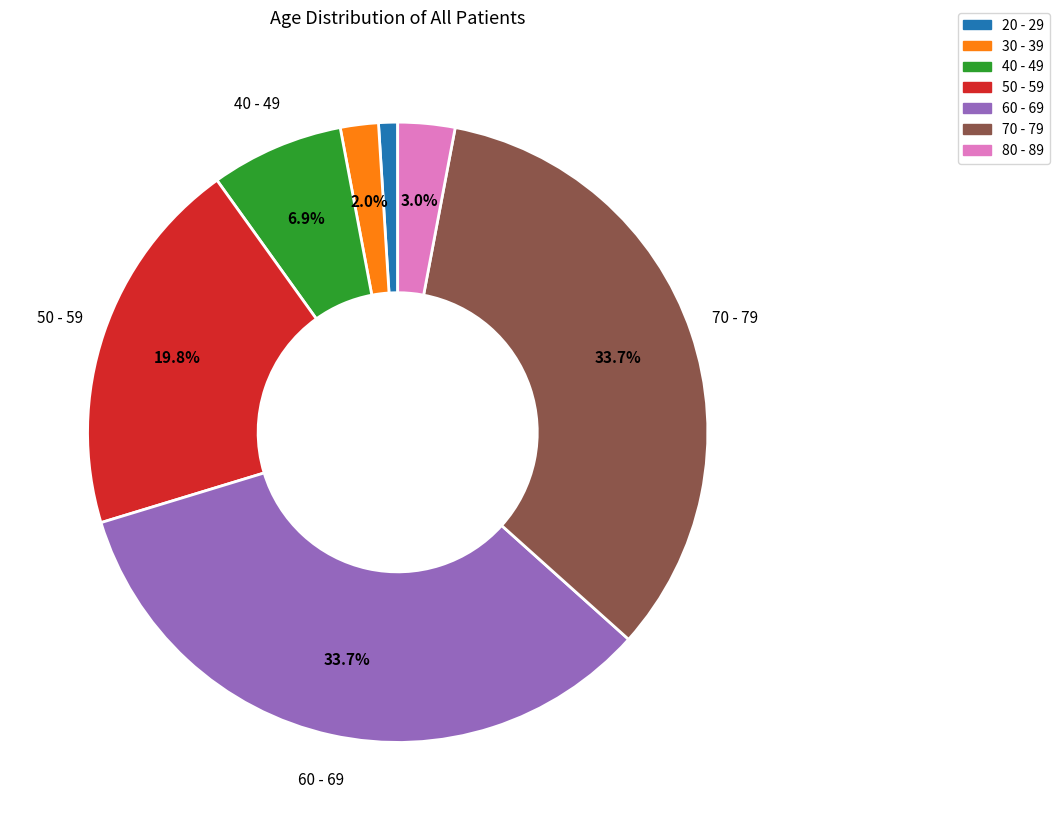

Combined, do 20 - 29 and 50 - 59 account for over 50%?

No